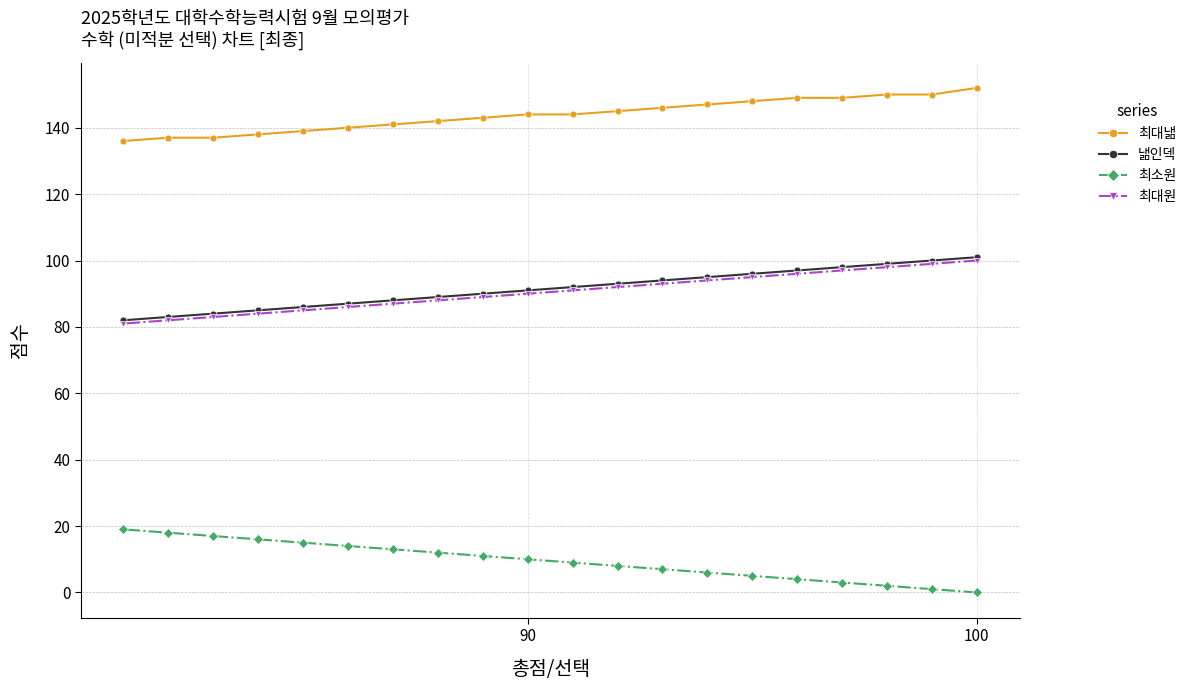

What is the average value of the 최대원 series?

90